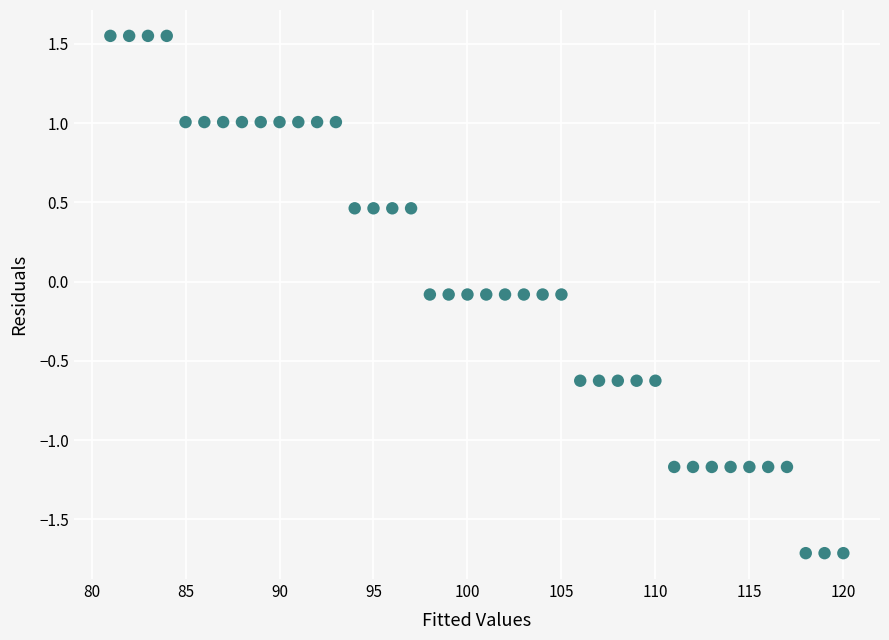

What is the range of X values (max minus min)?

39.0